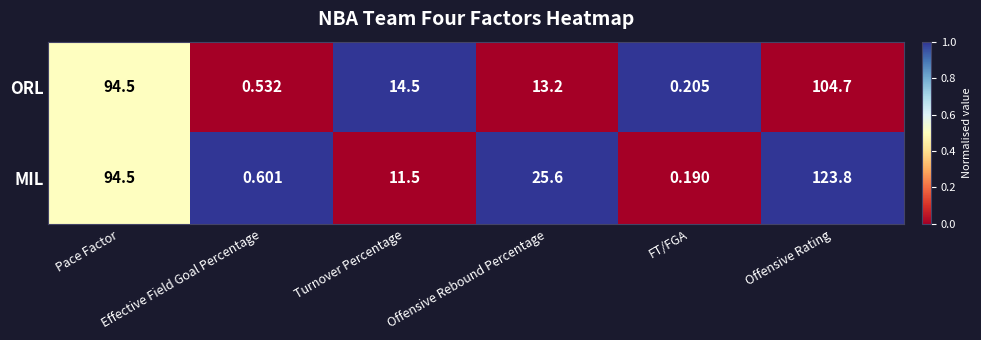

List the series in order of their peak value, lowest first.

ORL, MIL